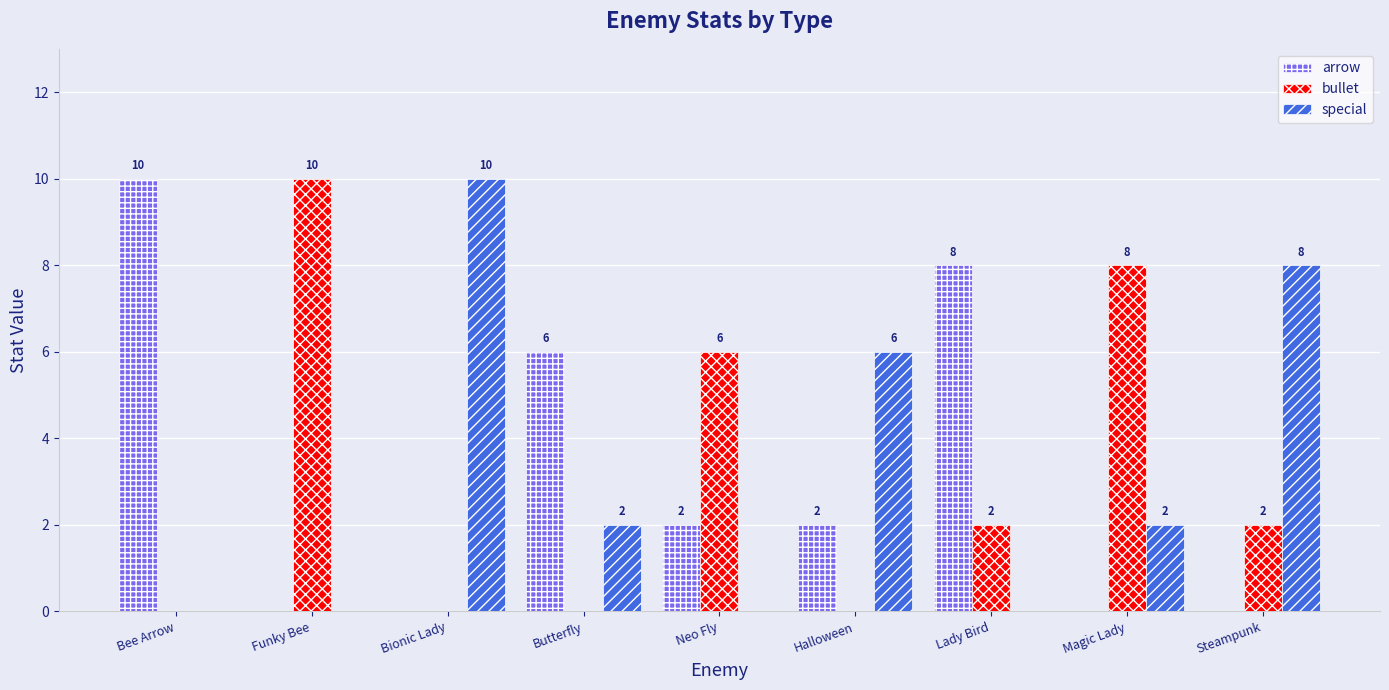

Is the value of arrow at Lady Bird greater than the value of special at Magic Lady?

Yes